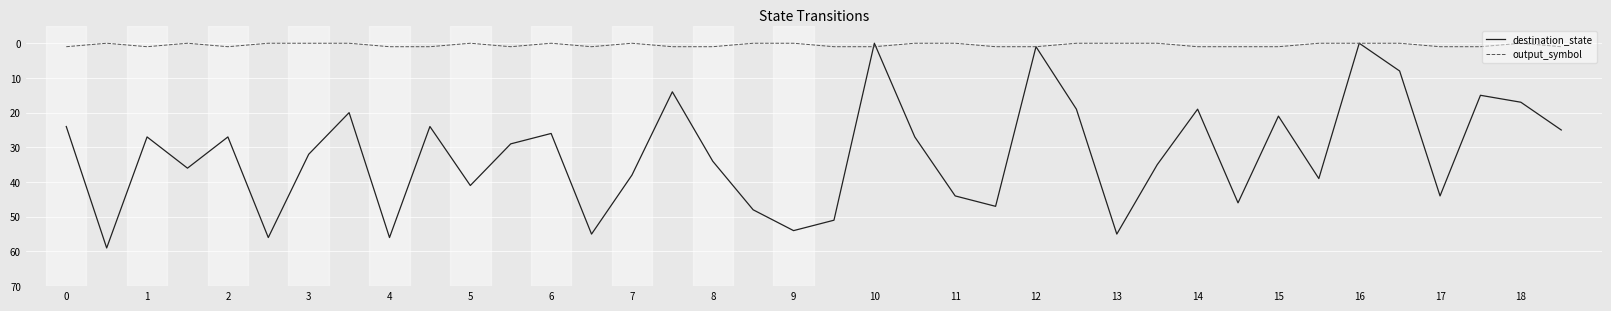

Which series has the largest total across all categories?

destination_state